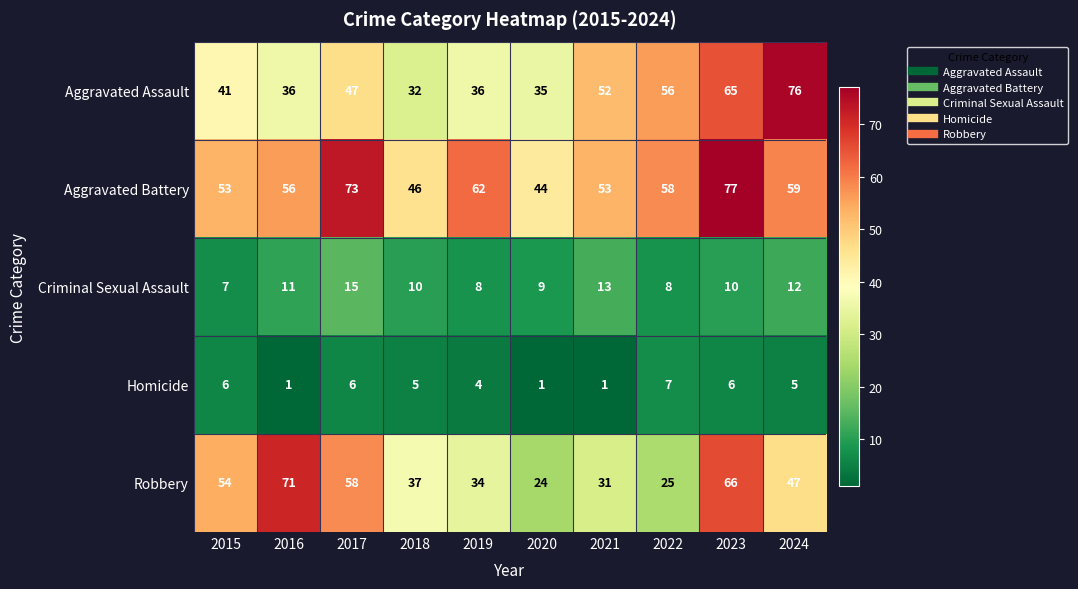

True or false: Homicide has a value of 1 at 2016.

True